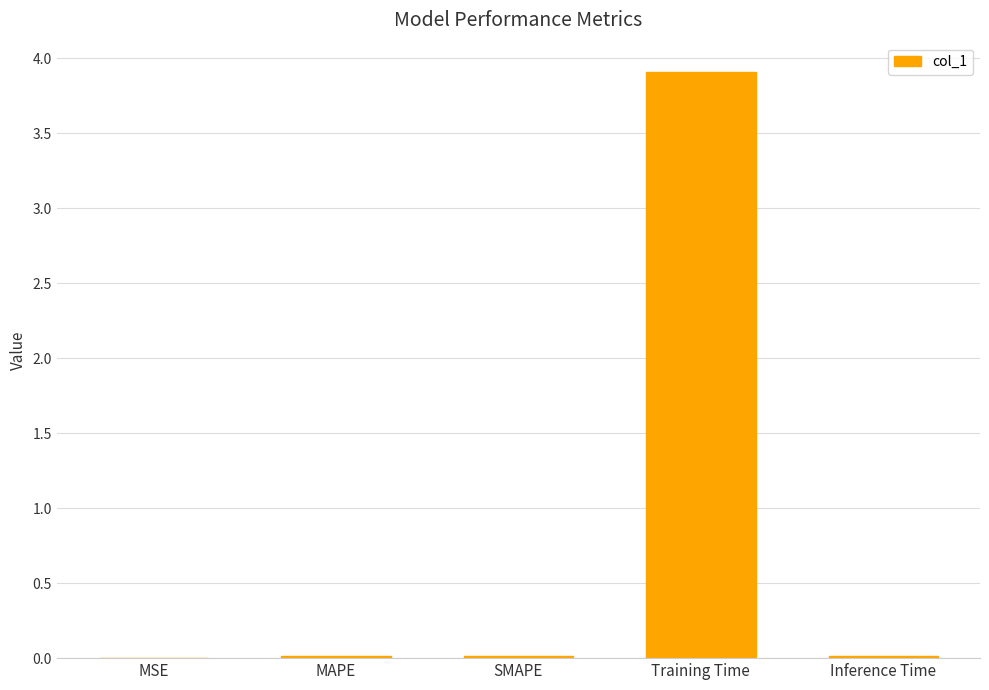

The value at MSE is 0.0. True or false?

True